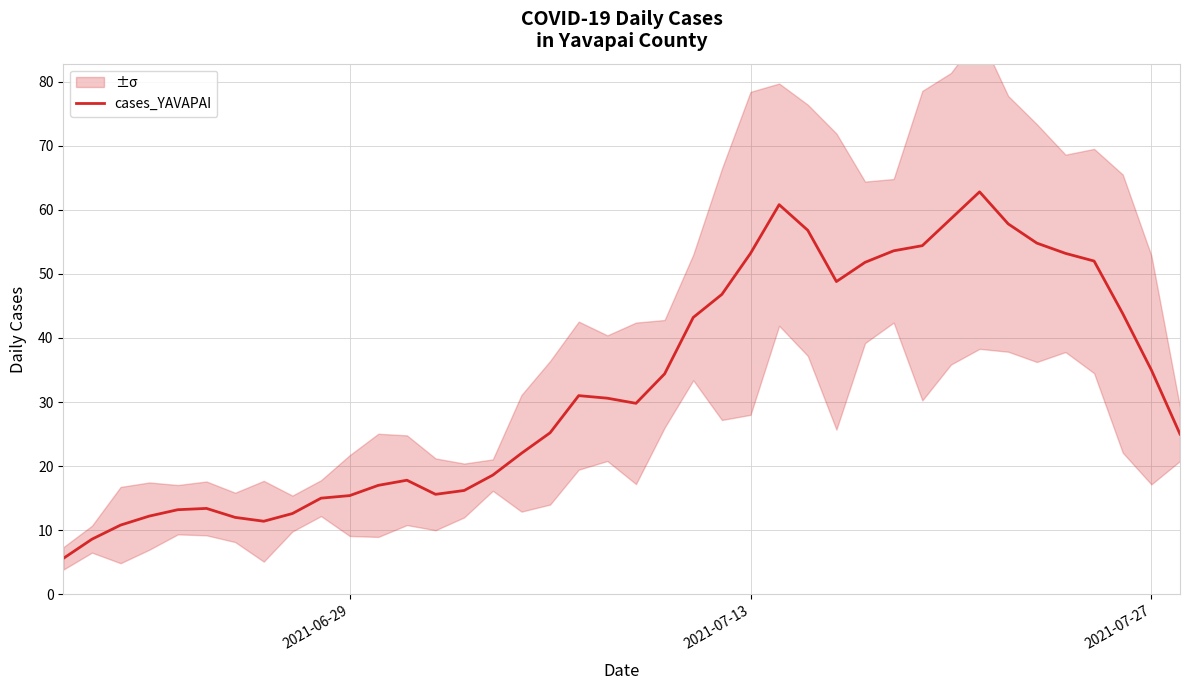

What is the maximum value for cases_YAVAPAI?

62.8